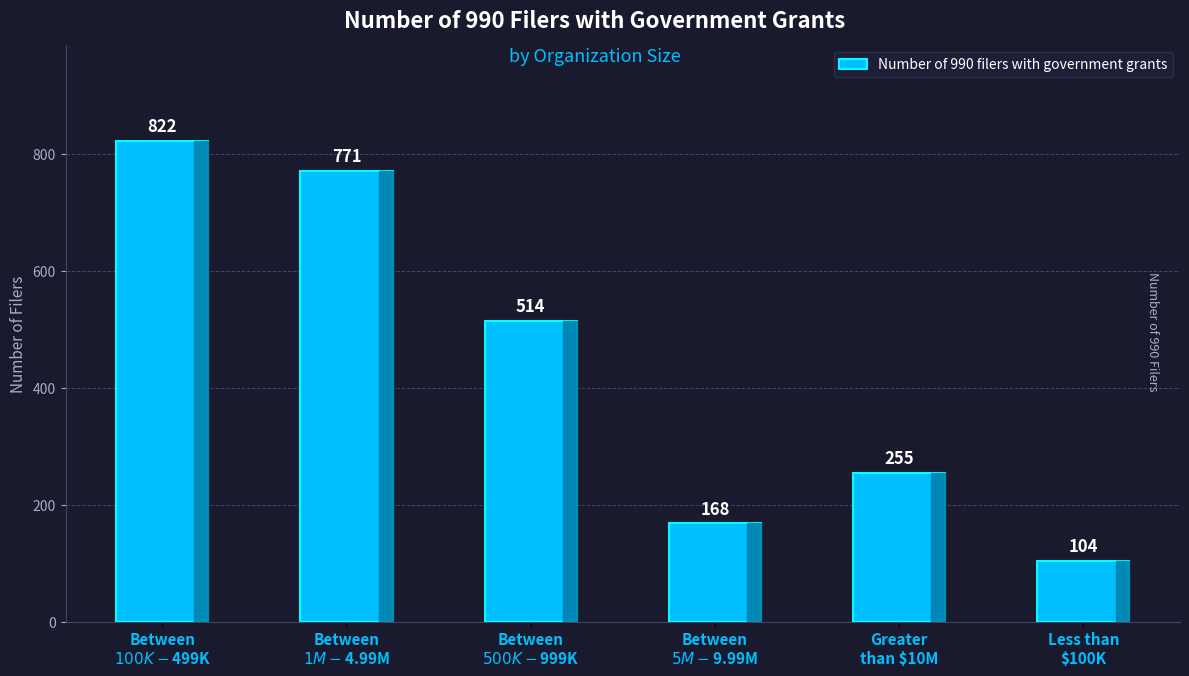

Where is the data nearest to the value 463?

Between
$500K-$999K